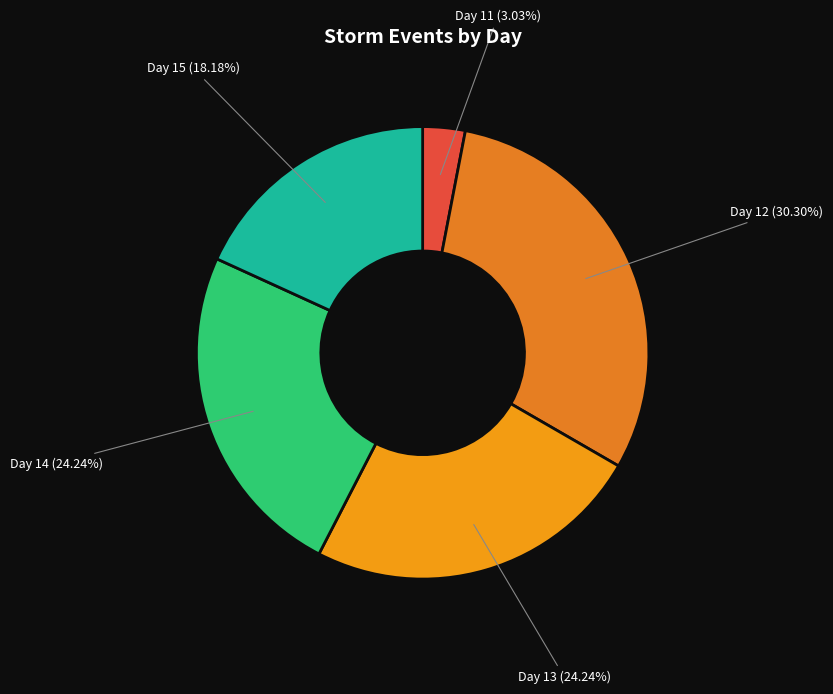

Is there a majority slice in this chart?

No